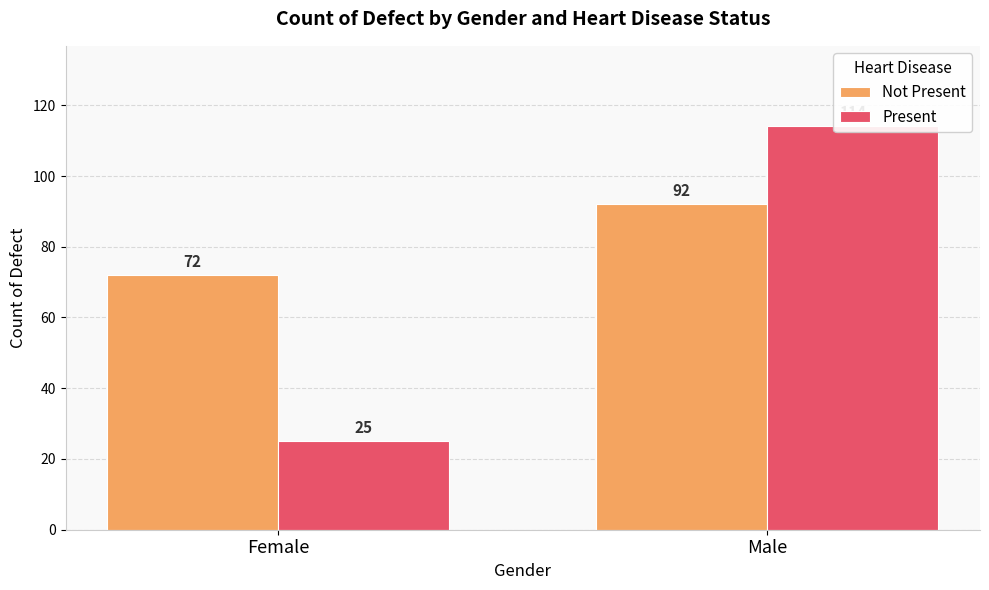

What is the sum of the Not Present values at Female and Male?

164